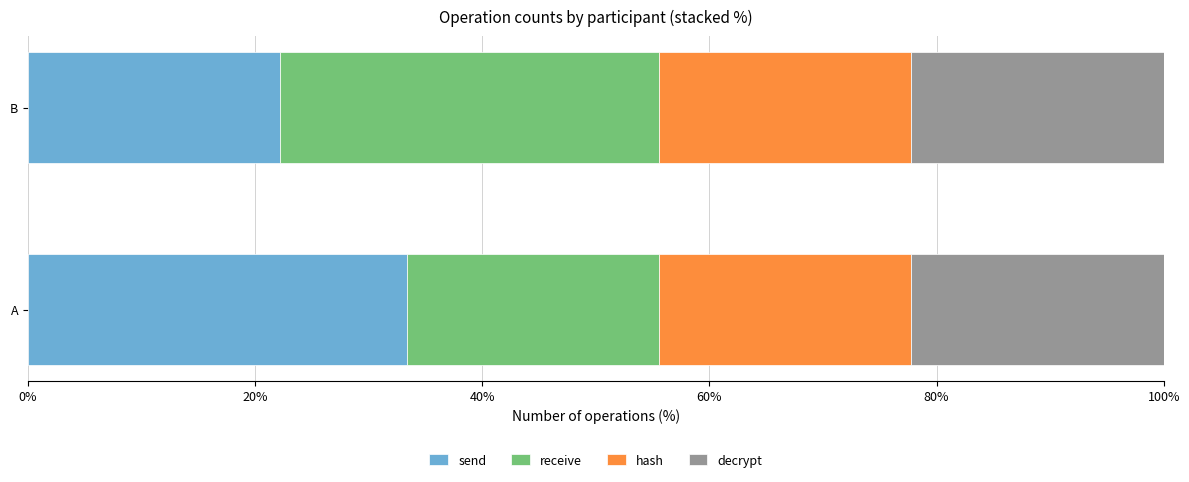

What is the minimum value for send?

22.2